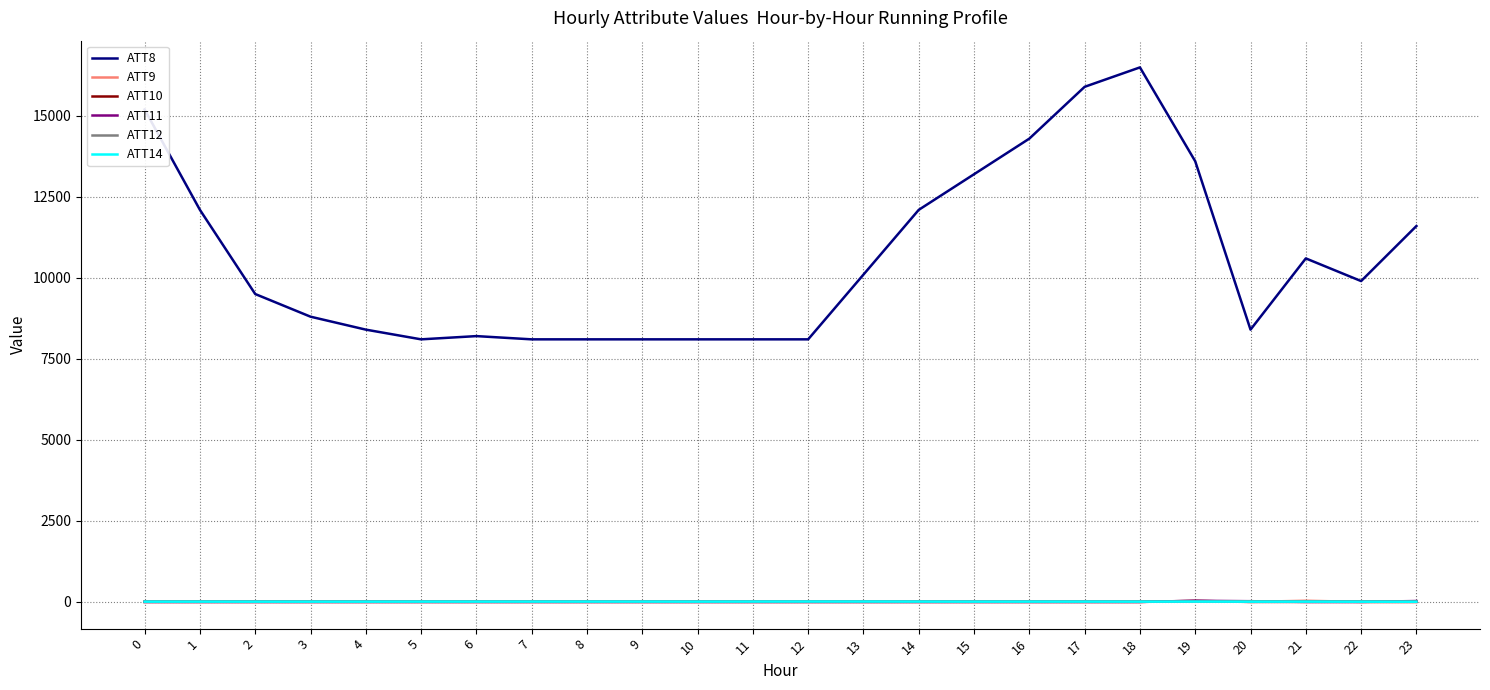

Which series has the largest total across all categories?

ATT8